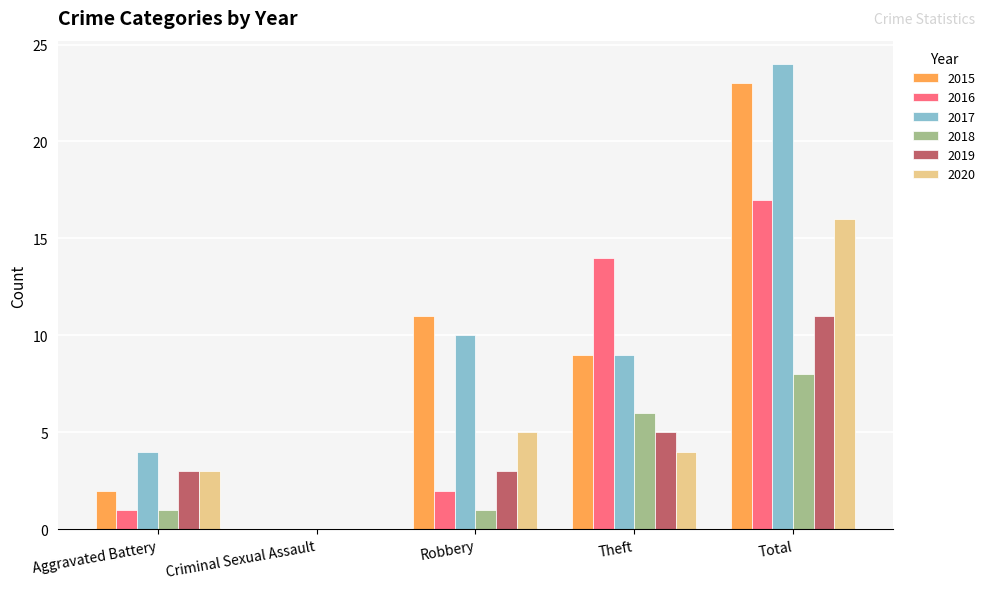

What is the sum of all 2020 values?

28